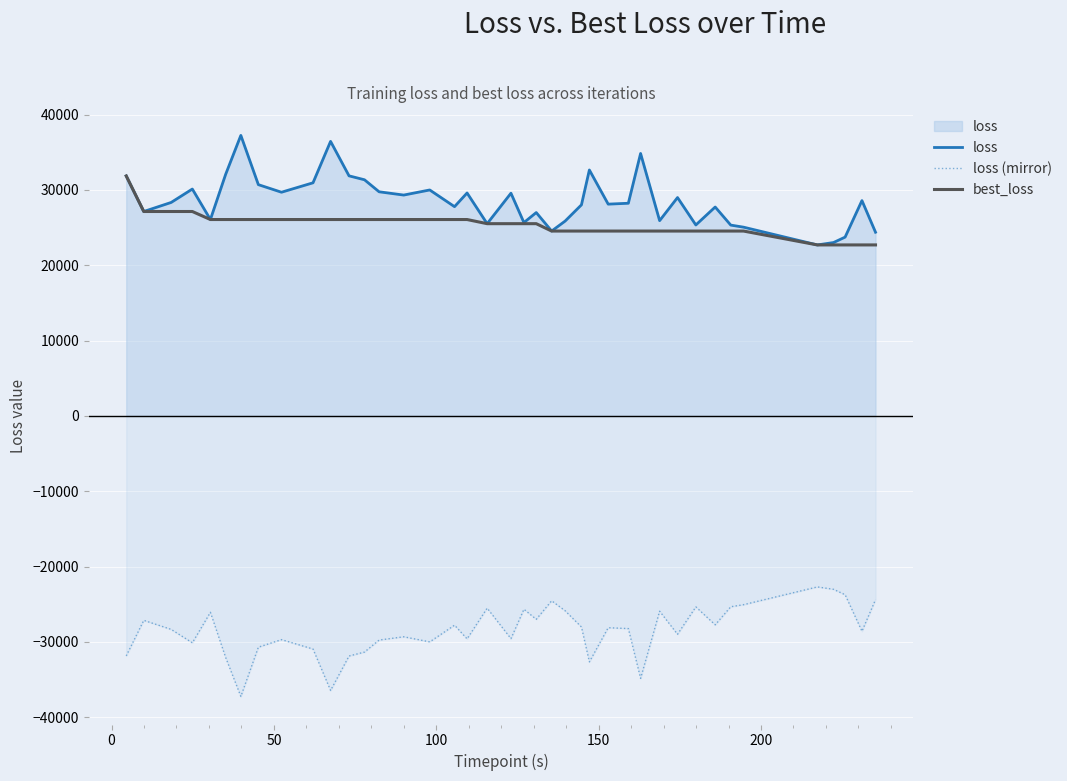

True or false: loss and loss (mirror) intersect in this chart.

False